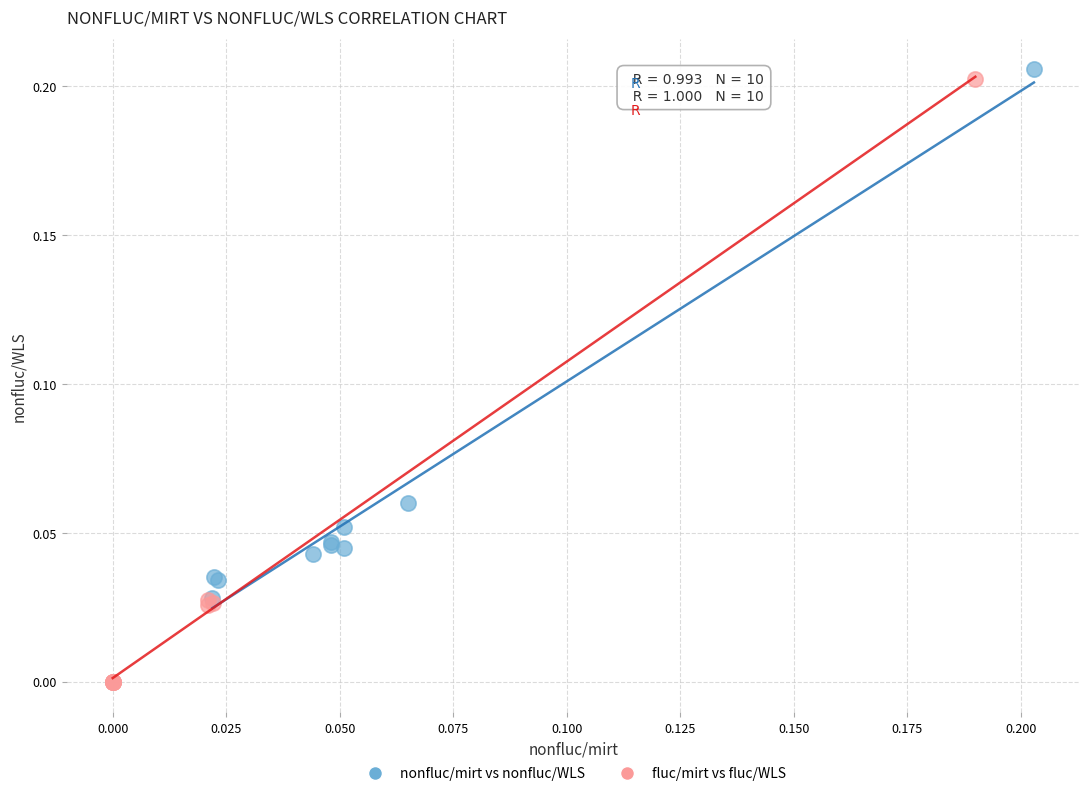

What are all the series names shown in the legend?

nonfluc/mirt vs nonfluc/WLS, fluc/mirt vs fluc/WLS